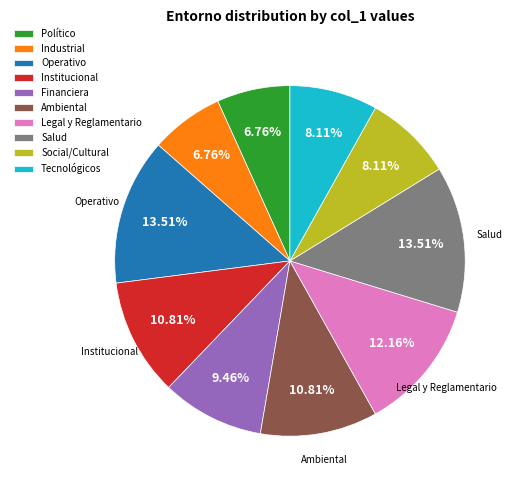

To the nearest percent, what is the difference between the largest and smallest slice percentages?

7%